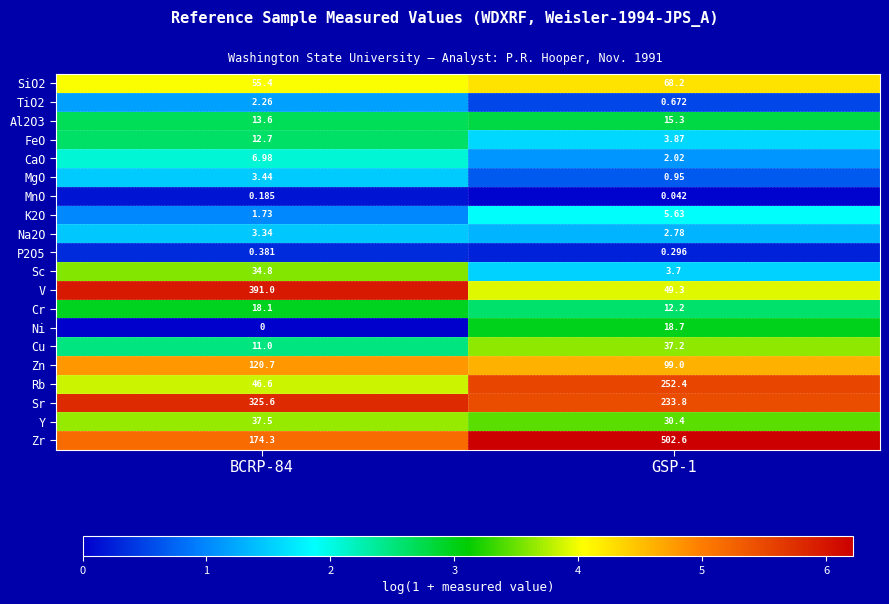

What is the total value across all series at BCRP-84?

1259.6